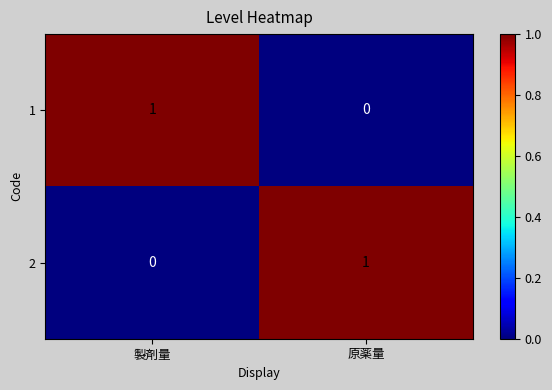

Reading left to right, transcribe all the data shown in this chart.

1: 1	0
2: 0	1